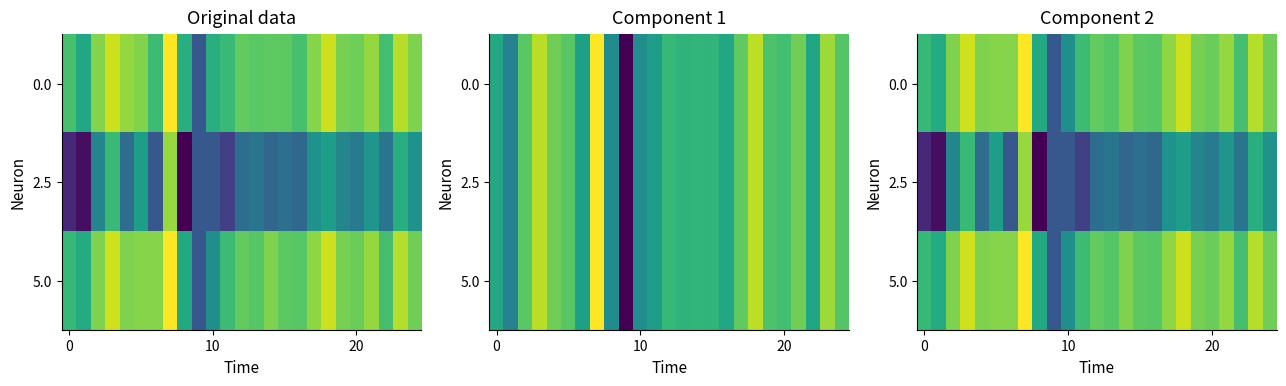

At how many categories does at least one series exceed 0?

24